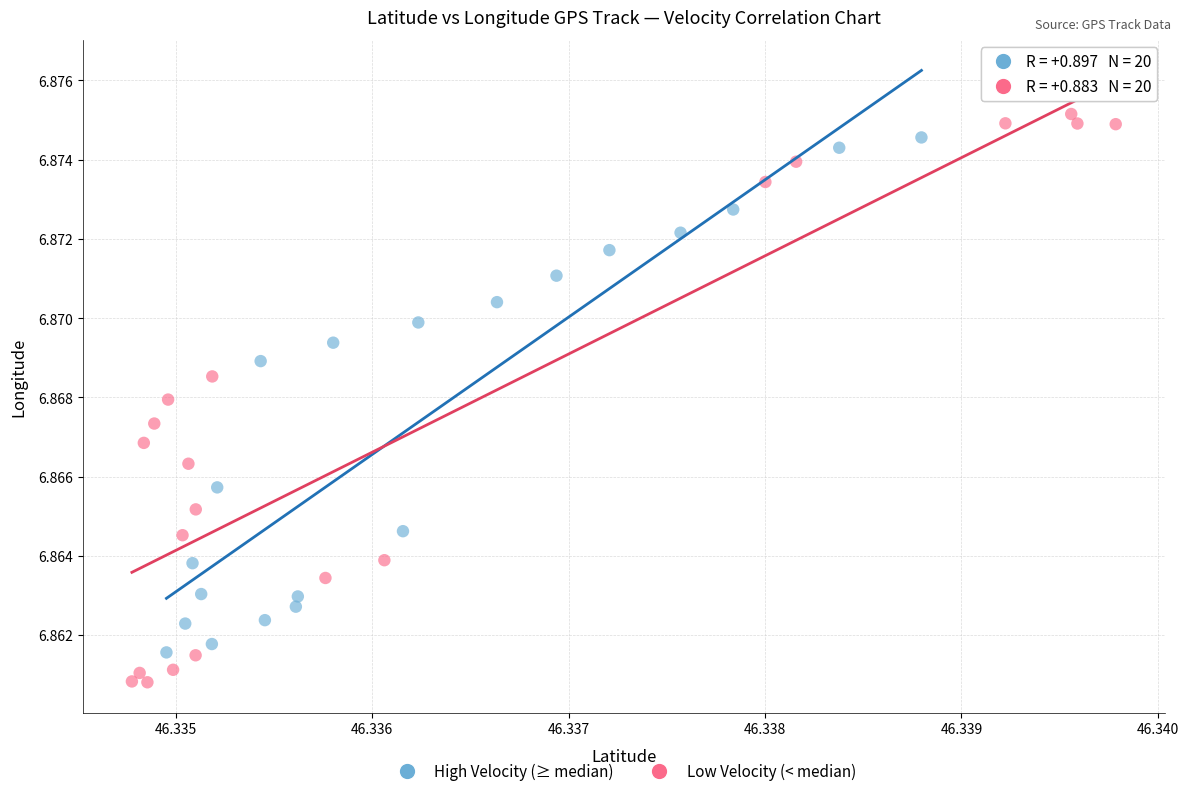

Which series has the largest Y range (max minus min)?

Low Velocity (< median)